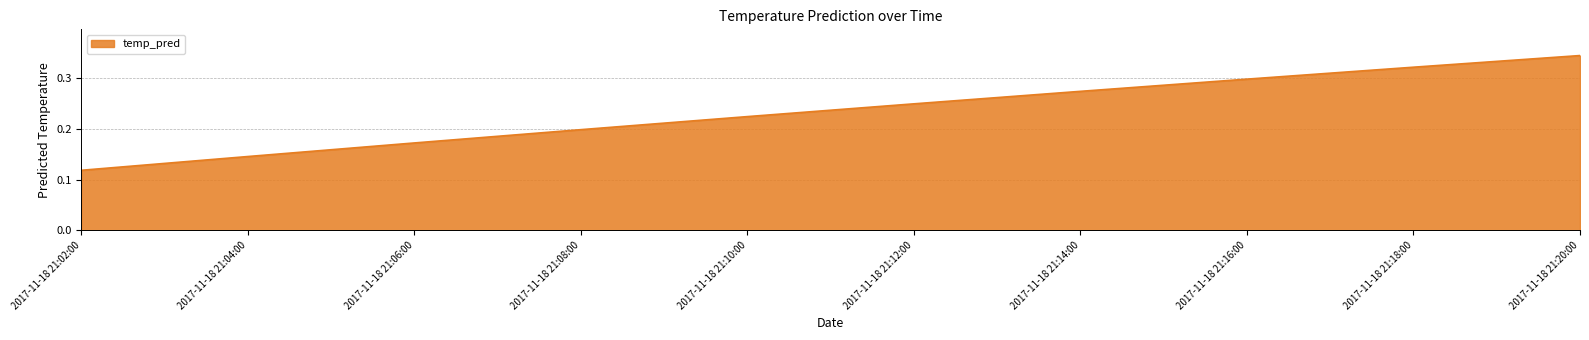

How many series are shown in this chart?

1